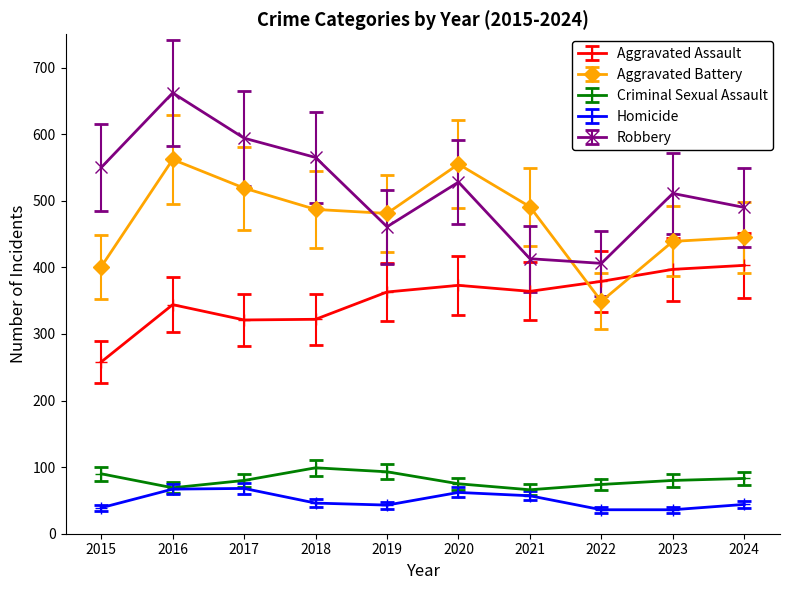

Which series has the largest total across all categories?

Robbery